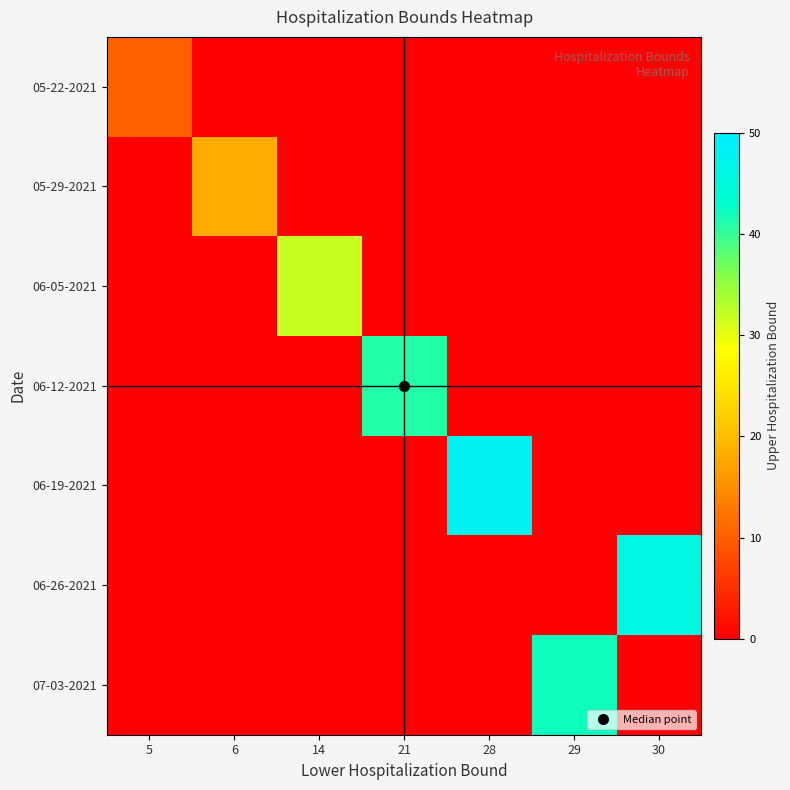

Reading left to right, list all the values displayed in this chart.

05-22-2021: 5=10	6=0	14=0	21=0	28=0	29=0	30=0
05-29-2021: 5=0	6=18	14=0	21=0	28=0	29=0	30=0
06-05-2021: 5=0	6=0	14=32	21=0	28=0	29=0	30=0
06-12-2021: 5=0	6=0	14=0	21=41	28=0	29=0	30=0
06-19-2021: 5=0	6=0	14=0	21=0	28=48	29=0	30=0
06-26-2021: 5=0	6=0	14=0	21=0	28=0	29=0	30=46
07-03-2021: 5=0	6=0	14=0	21=0	28=0	29=42	30=0